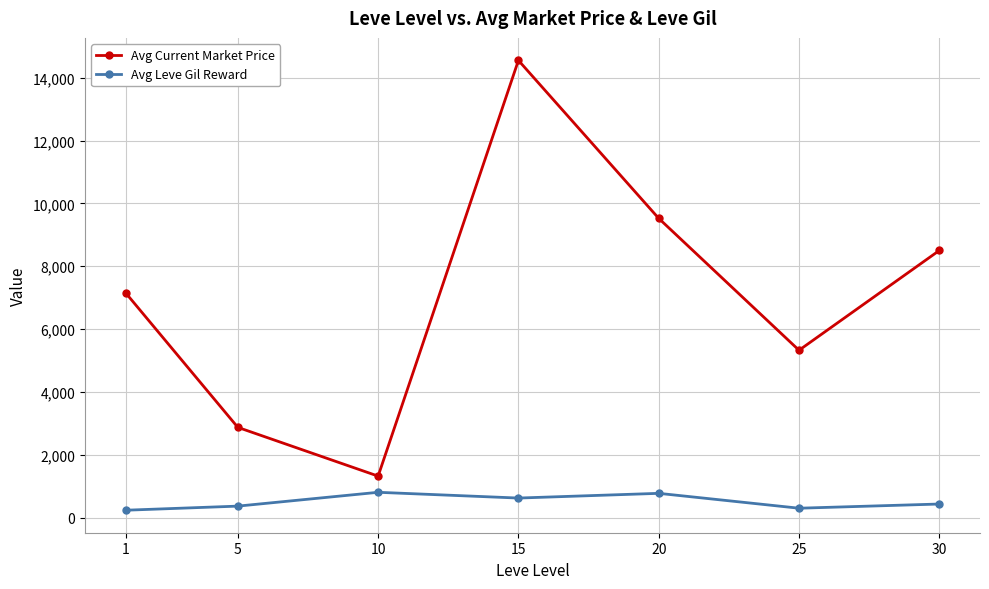

True or false: Avg Current Market Price and Avg Leve Gil Reward intersect in this chart.

False